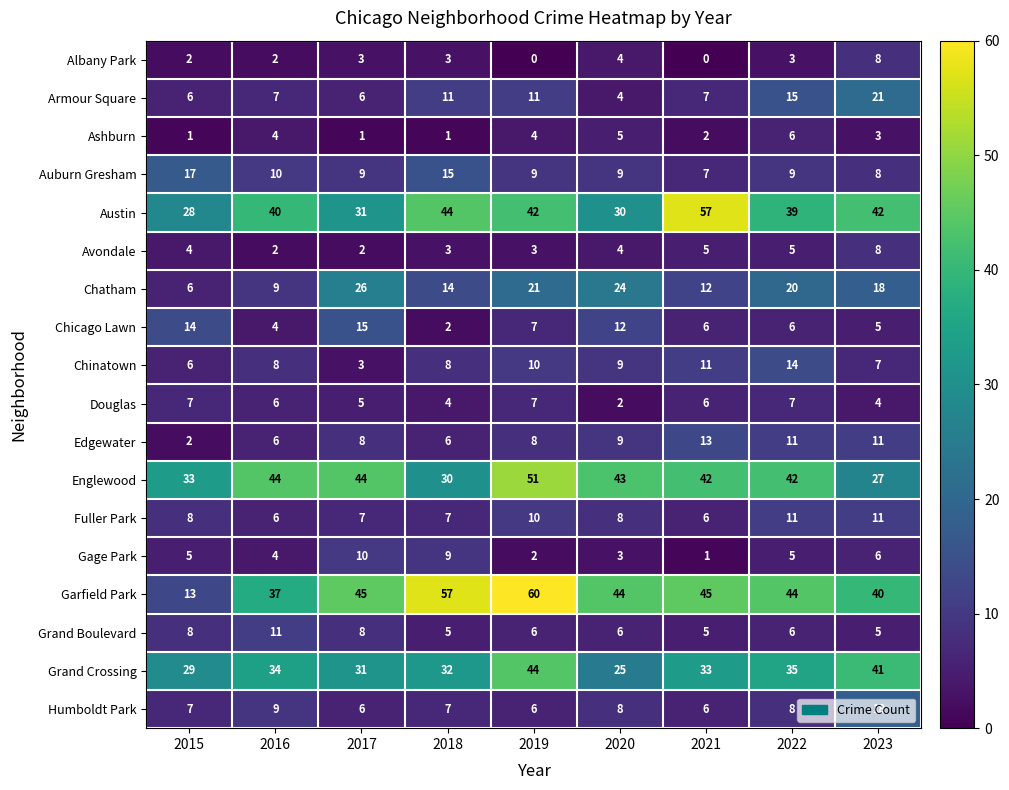

What is the highest value of the Avondale series?

8